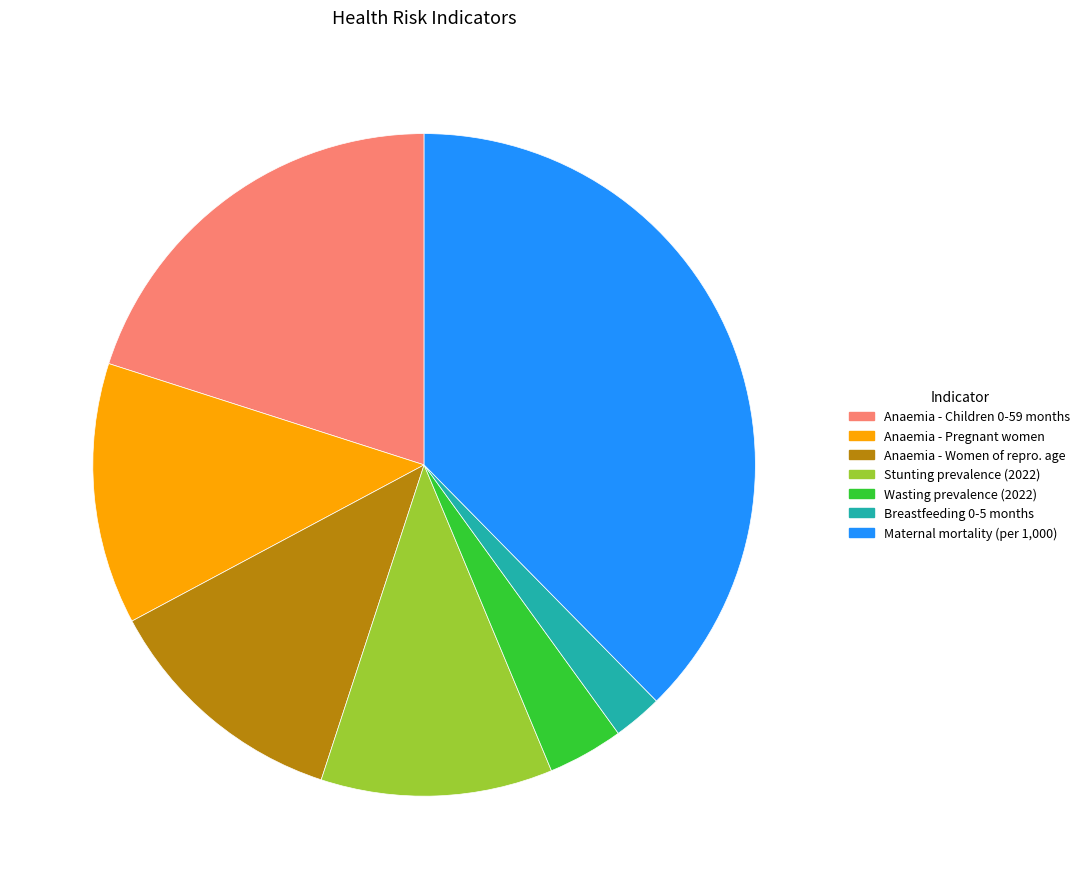

Between Stunting prevalence (2022) and Anaemia - Women of repro. age, which is larger?

Anaemia - Women of repro. age